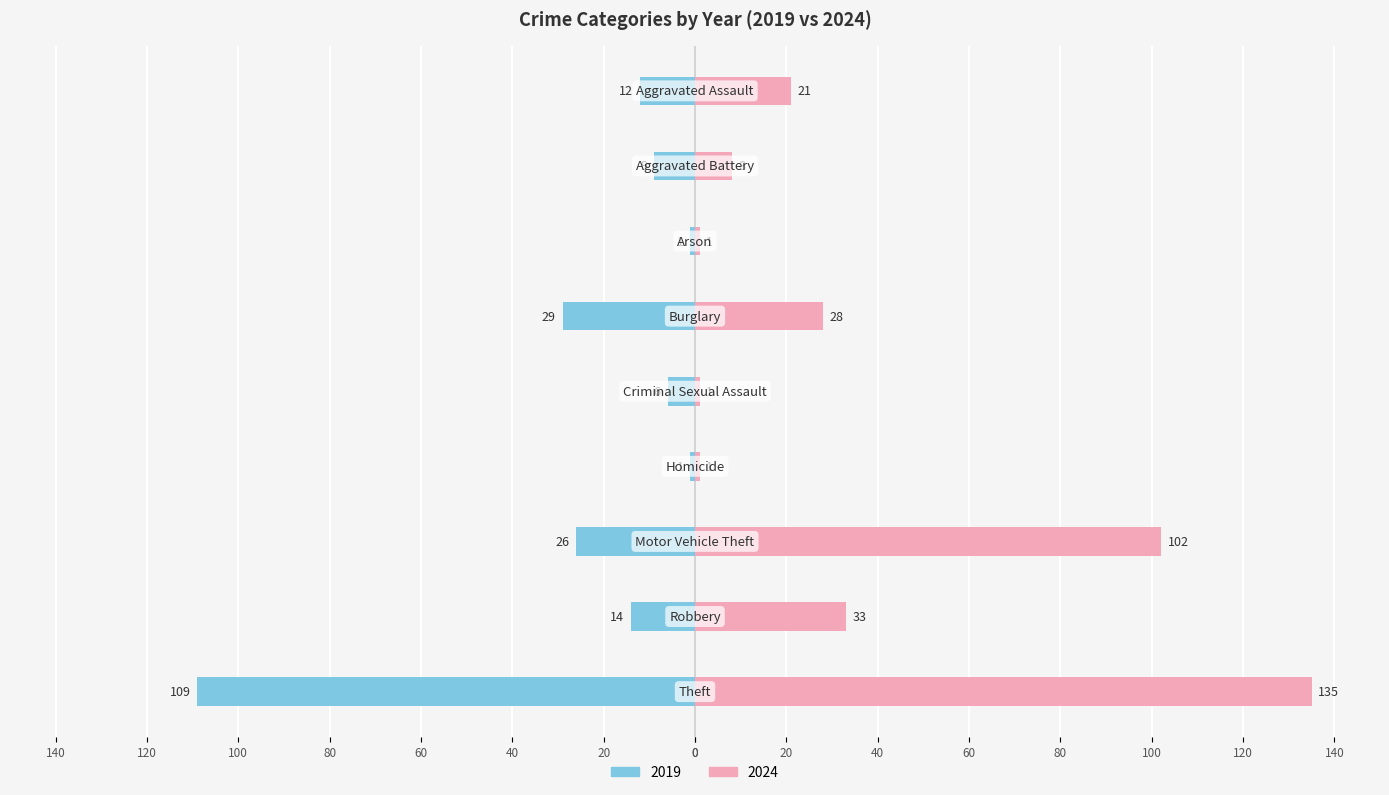

Reading left to right, list all the values displayed in this chart.

2019: Aggravated Assault=-12	Aggravated Battery=-9	Arson=-1	Burglary=-29	Criminal Sexual Assault=-6	Homicide=-1	Motor Vehicle Theft=-26	Robbery=-14	Theft=-109
2024: Aggravated Assault=21	Aggravated Battery=8	Arson=1	Burglary=28	Criminal Sexual Assault=1	Homicide=1	Motor Vehicle Theft=102	Robbery=33	Theft=135